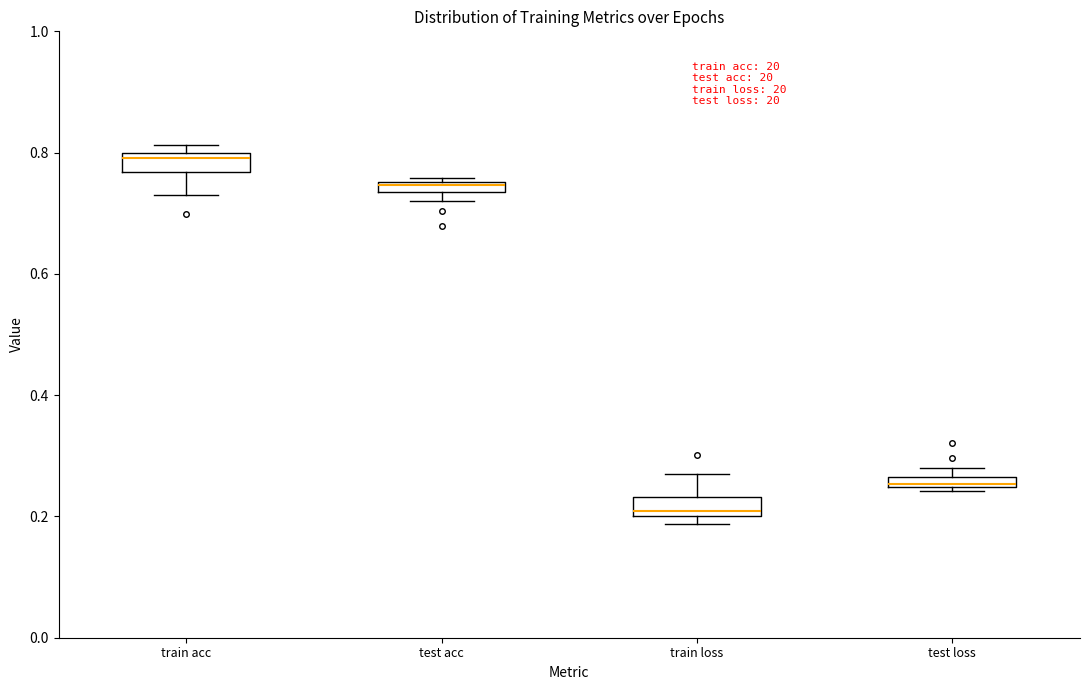

Where is the lower edge of the box for train loss on the y-axis? The values are not printed on the chart, so give them approximately, as read against the axis.

0.20